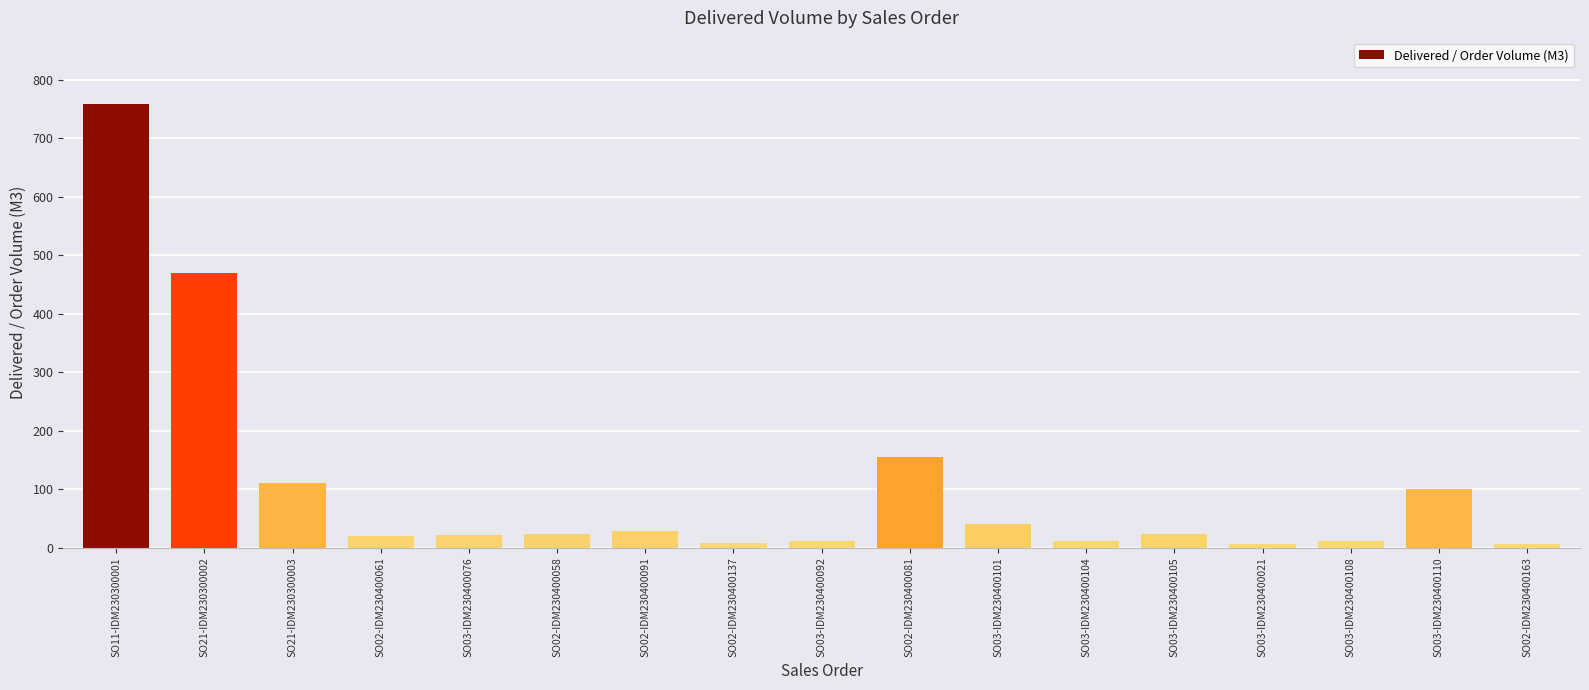

What is the approximate value at SO03-IDM230400021?

7.0